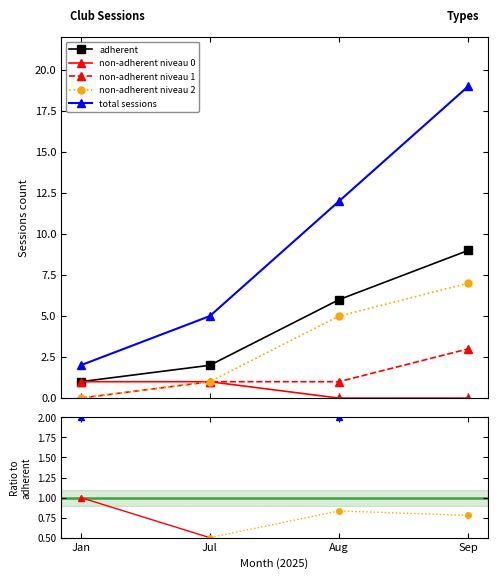

Is this an area chart (filled region under the line)?

No